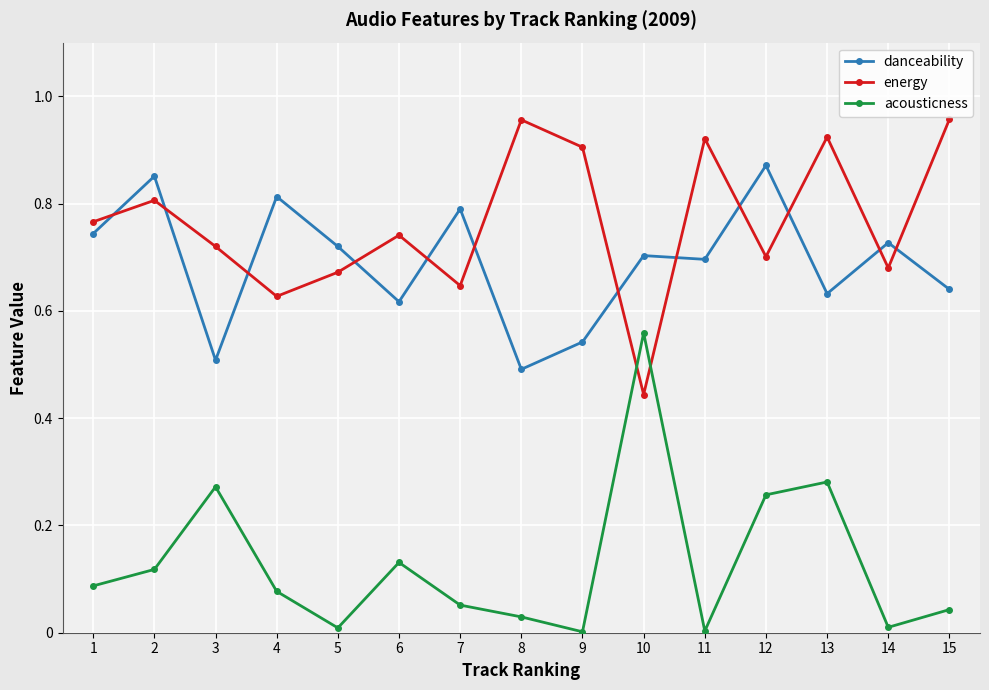

Which series has the widest spread of values?

acousticness